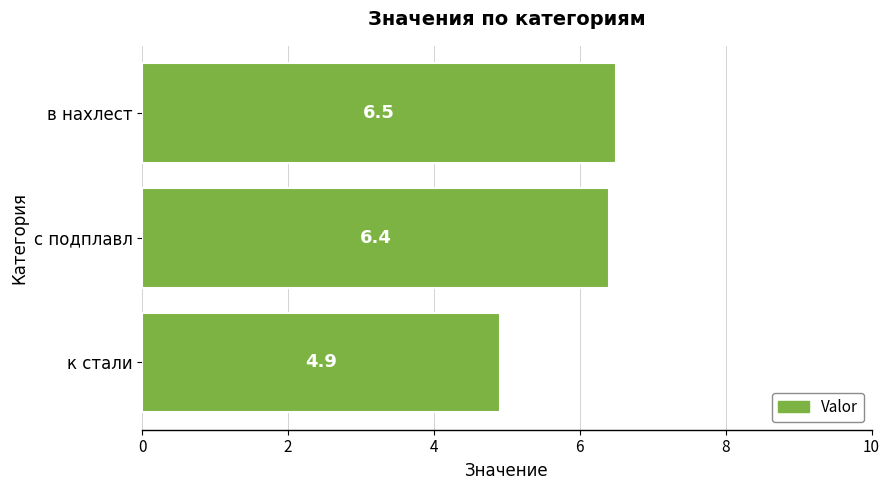

What is the minimum value shown in the chart?

4.9